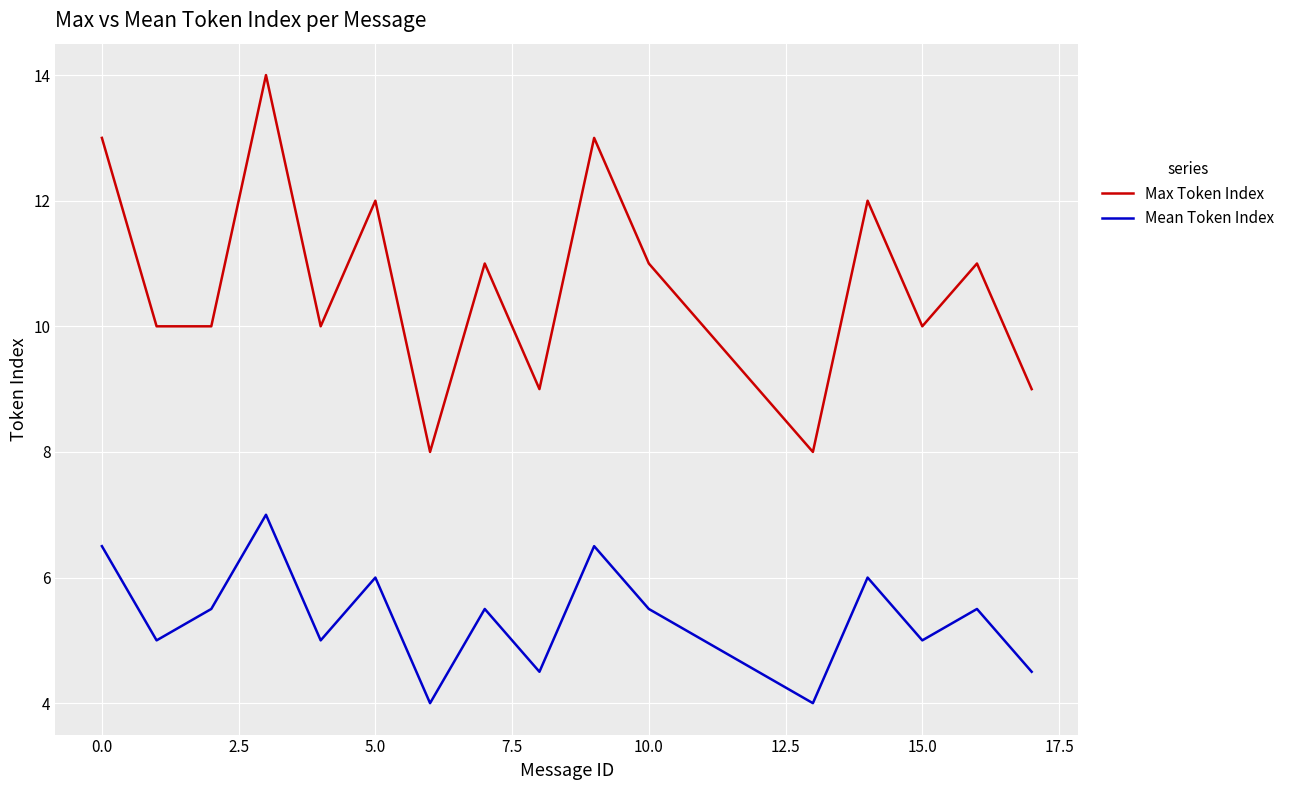

What is the maximum value shown in the chart?

14.0